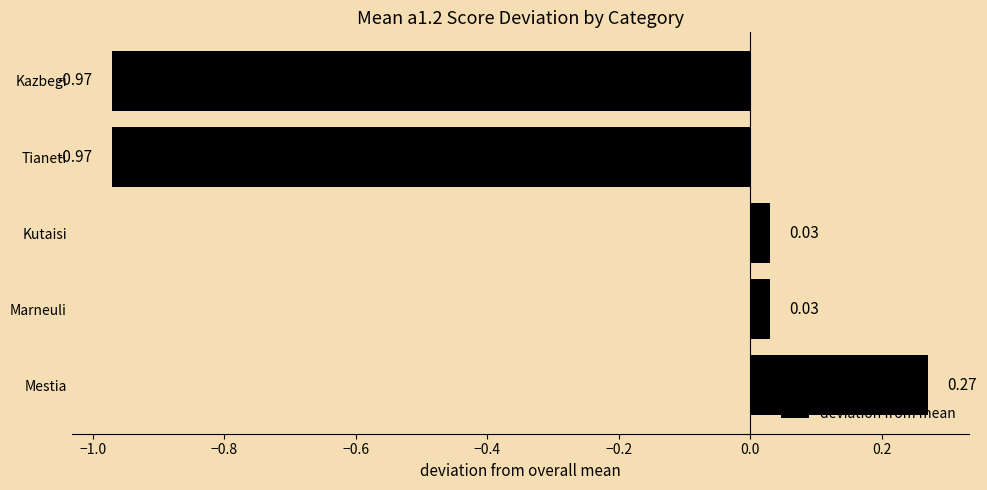

Between Marneuli and Tianeti, which is larger?

Marneuli